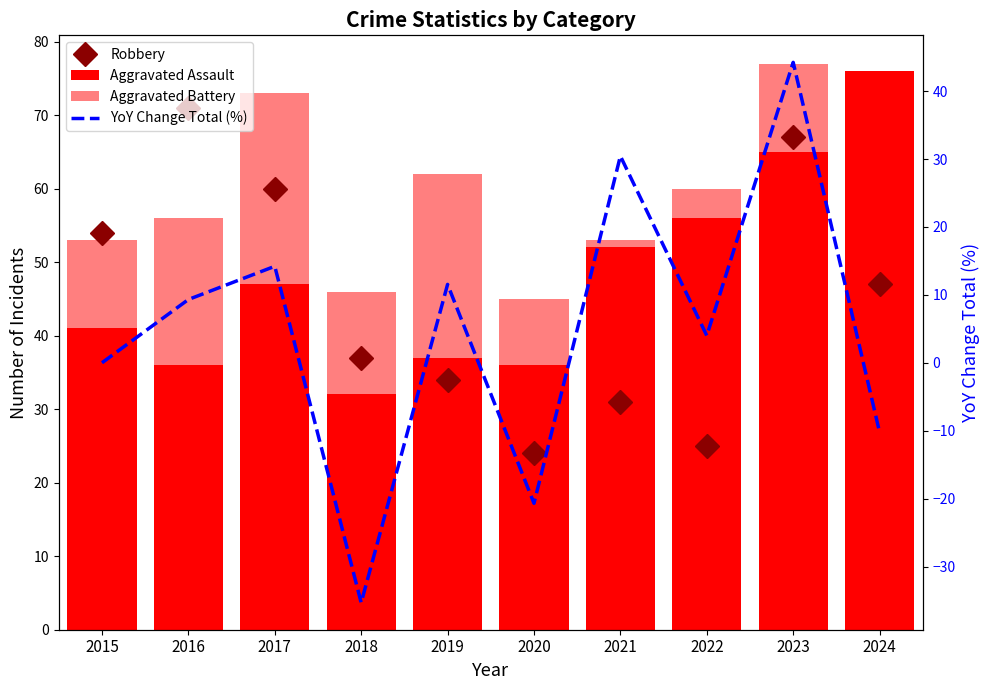

Reading left to right, transcribe all the data shown in this chart.

Robbery: 54.0	71.0	60.0	37.0	34.0	24.0	31.0	25.0	67.0	47.0
Aggravated Assault: 41.0	36.0	47.0	32.0	37.0	36.0	52.0	56.0	65.0	76.0
Aggravated Battery: 53.0	56.0	73.0	46.0	62.0	45.0	53.0	60.0	77.0	62.0
YoY Change Total (%): 0.0	9.3	14.2	-35.3	11.5	-20.7	30.4	4.0	44.2	-10.2